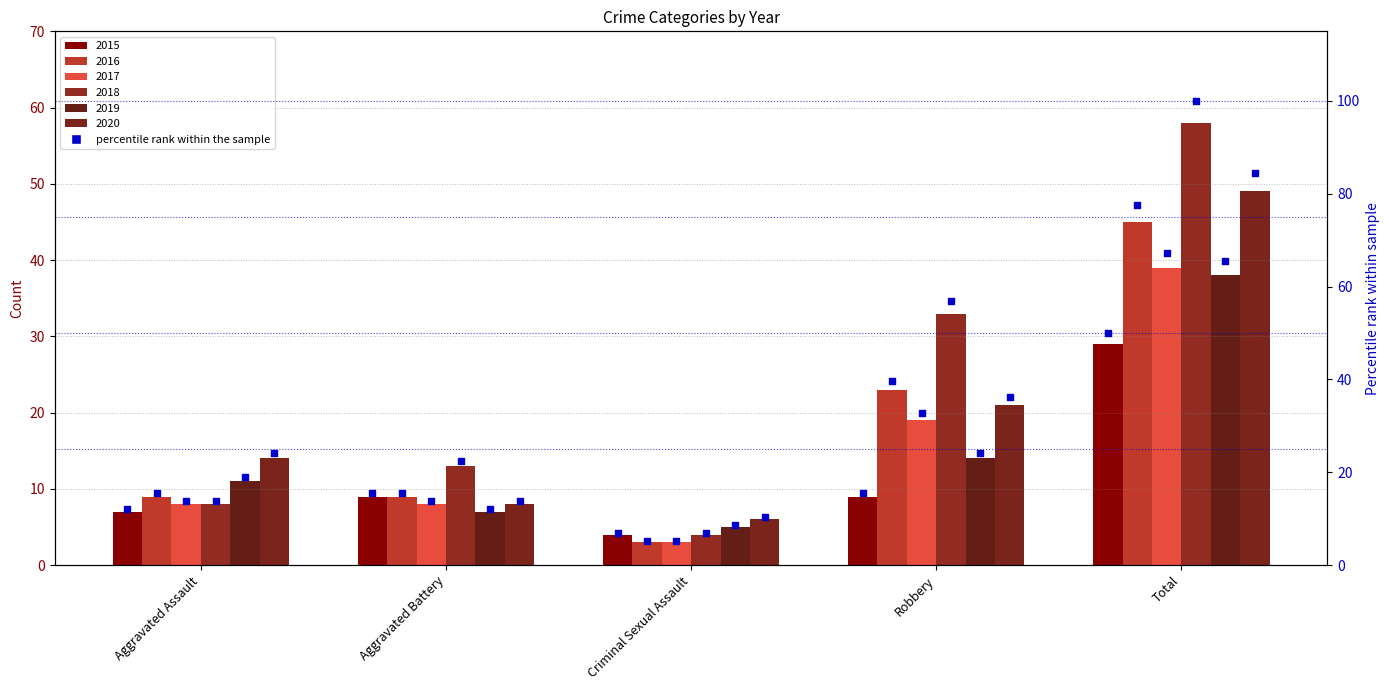

What is the ratio of the value at Aggravated Assault to the value at Aggravated Battery?

0.8